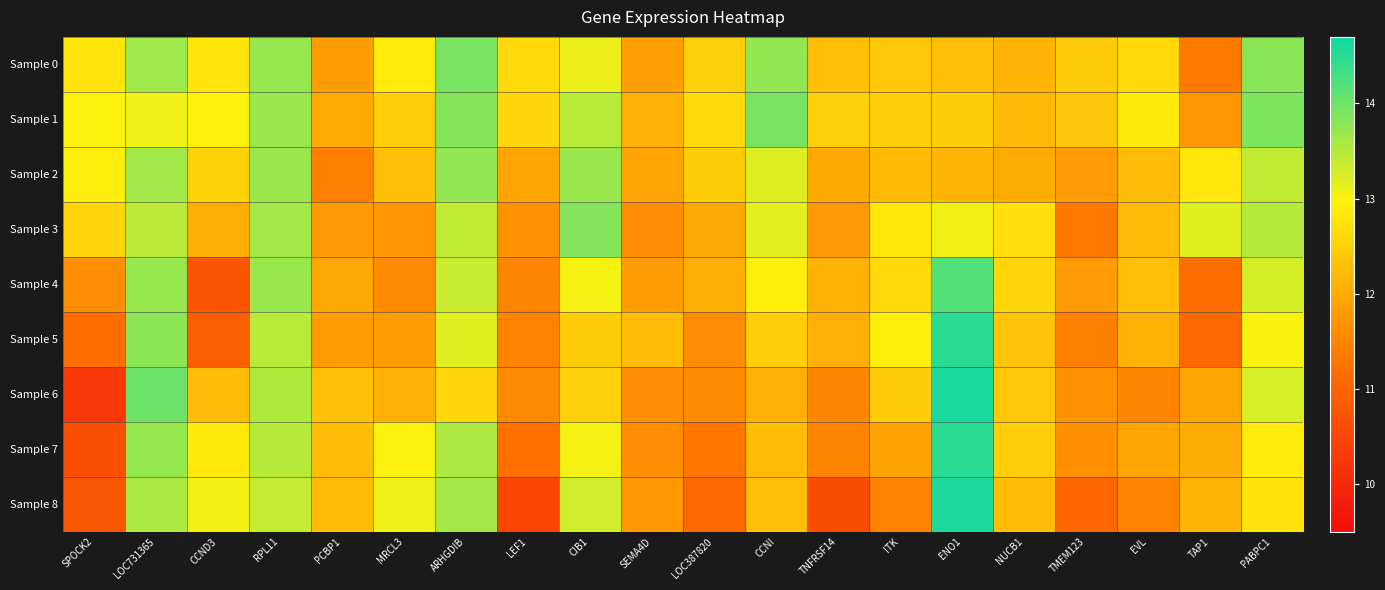

What is the smallest value displayed?

10.3